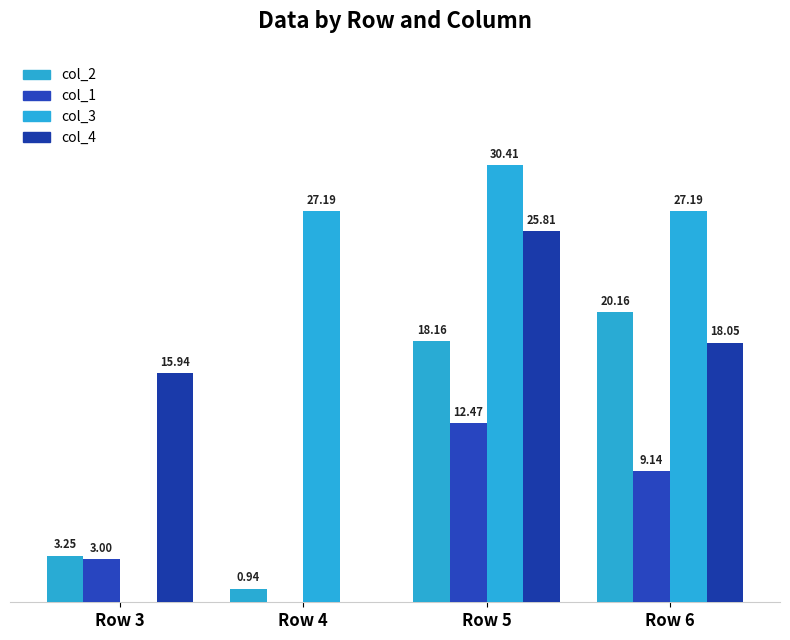

List the series in order of their peak value, lowest first.

col_1, col_2, col_4, col_3